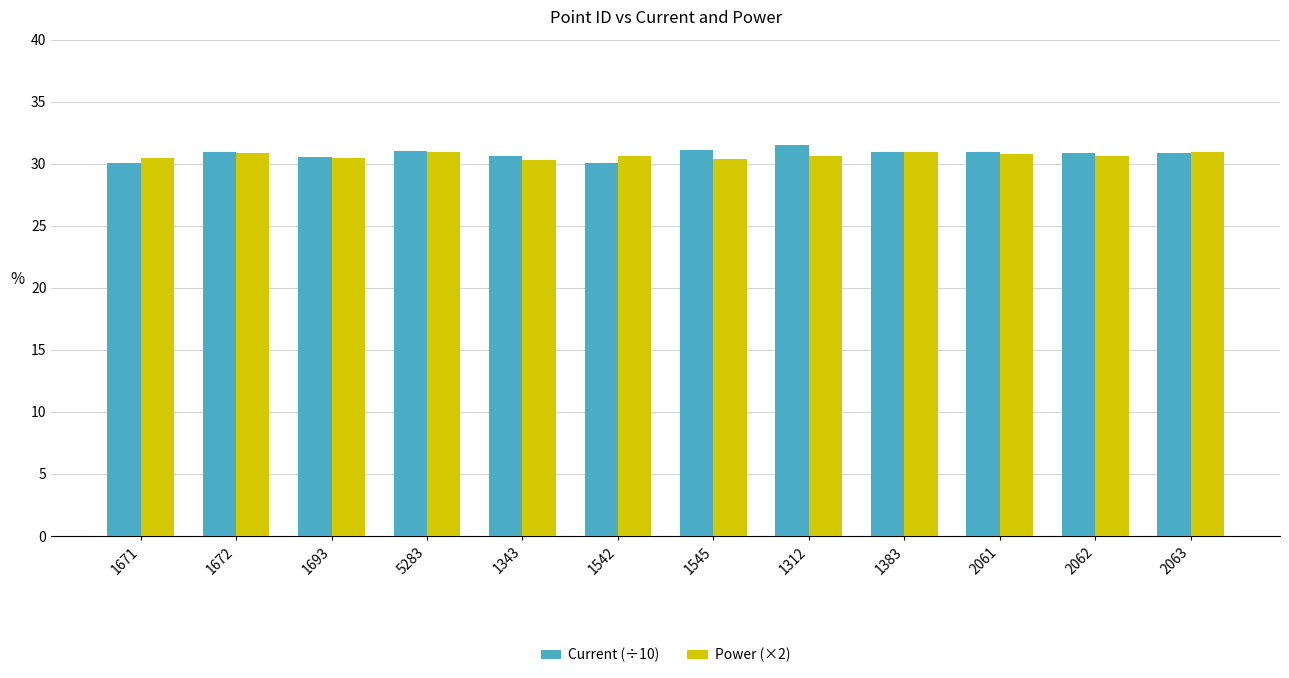

True or false: Current (÷10) has a value of 30.0 at 1671.

True